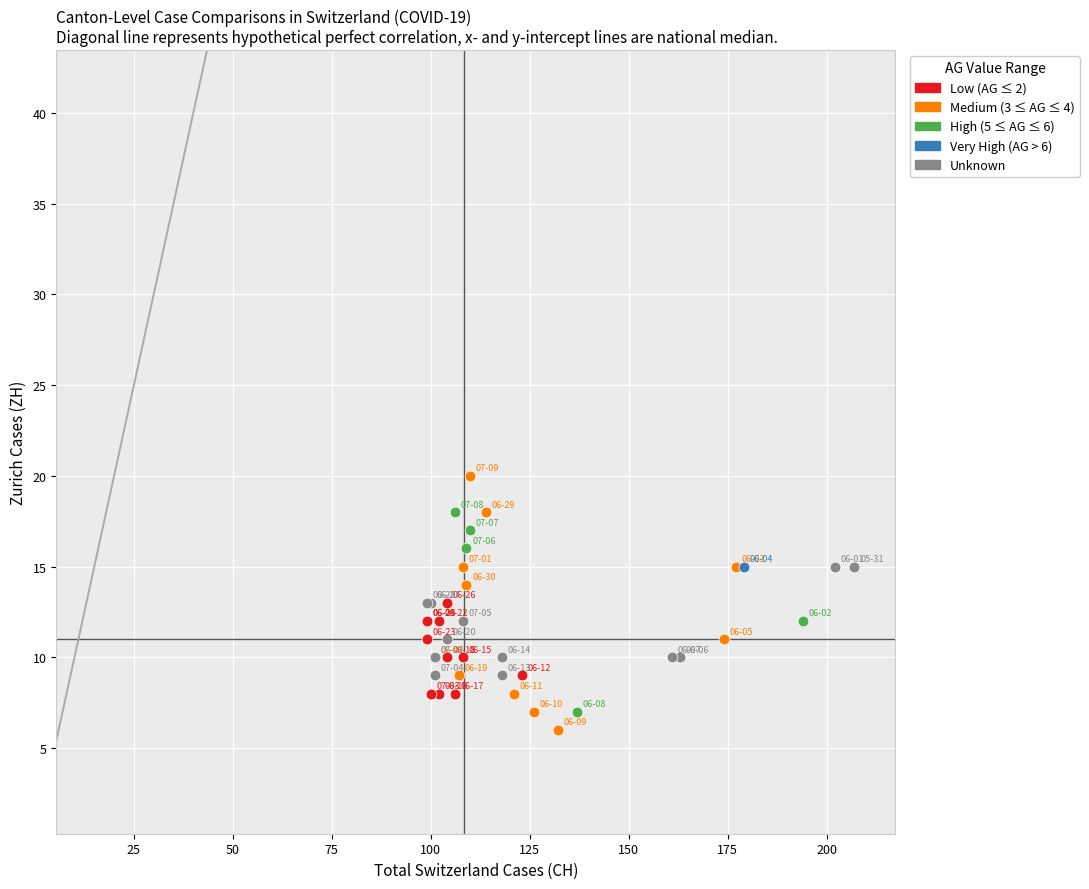

Which series contains the lowest Y value?

Medium (3 ≤ AG ≤ 4)